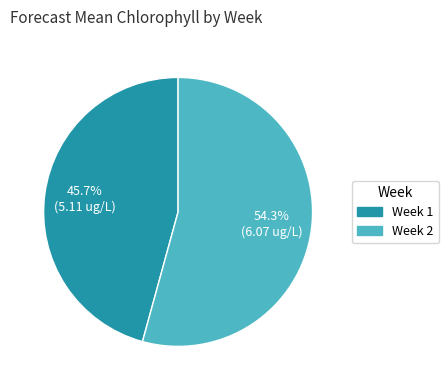

To the nearest percent, what is the difference between the Week 1 and Week 2 slice percentages?

9%